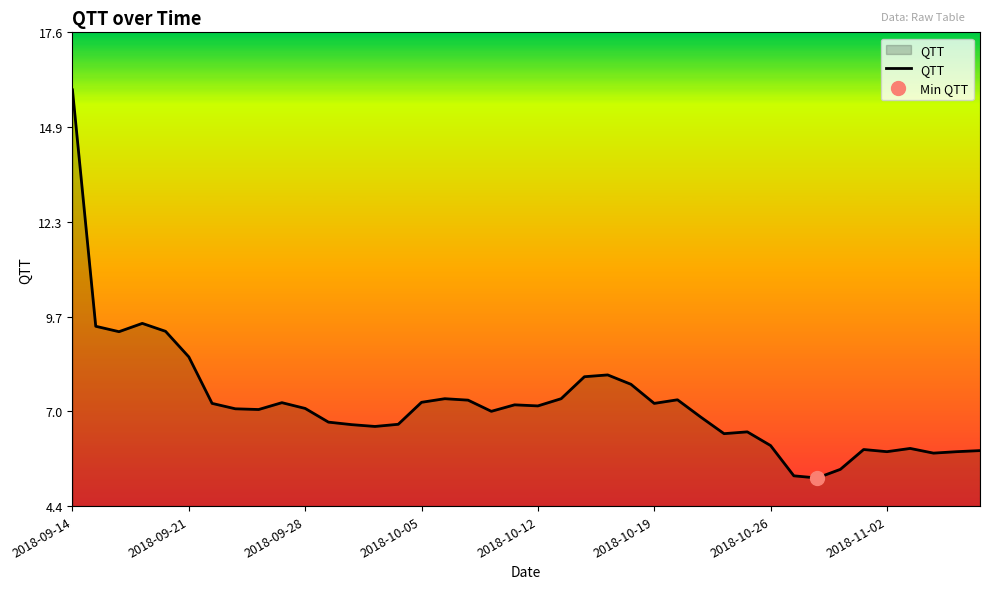

Reading left to right, extract all data points from this chart.

16.0	9.4	9.3	9.5	9.3	8.6	7.3	7.1	7.1	7.3	7.1	6.8	6.7	6.6	6.7	7.3	7.4	7.4	7.0	7.2	7.2	7.4	8.0	8.1	7.8	7.3	7.4	6.9	6.4	6.5	6.1	5.3	5.2	5.4	6.0	5.9	6.0	5.9	5.9	6.0